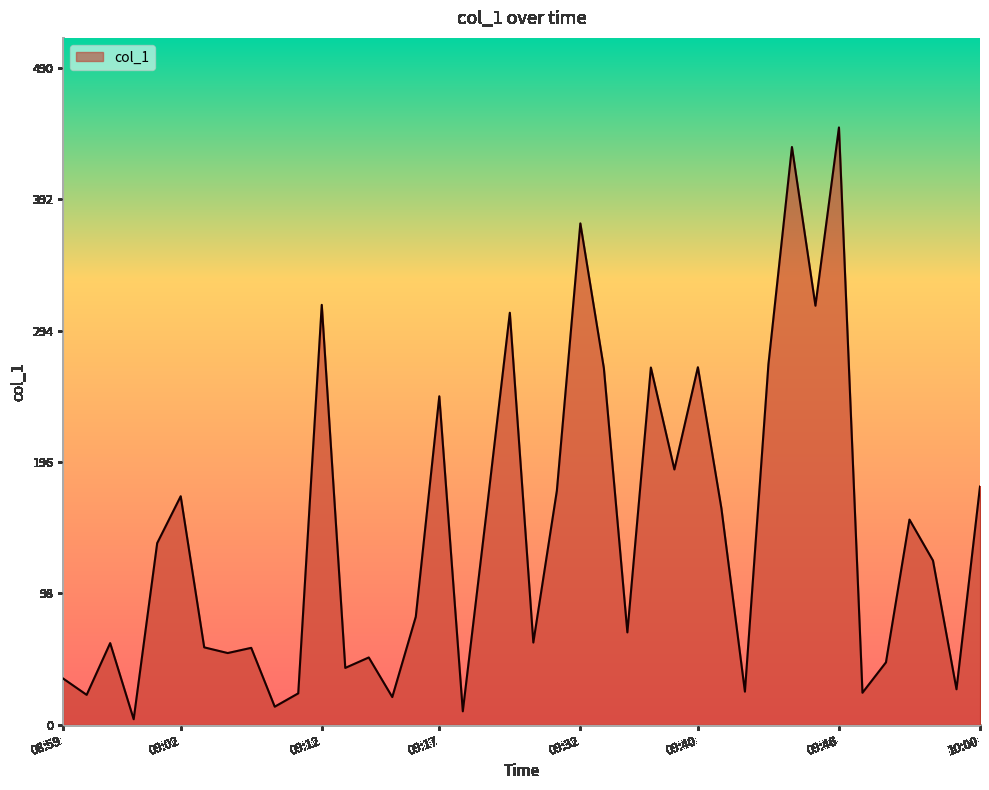

What is the maximum value shown in the chart?

445.8